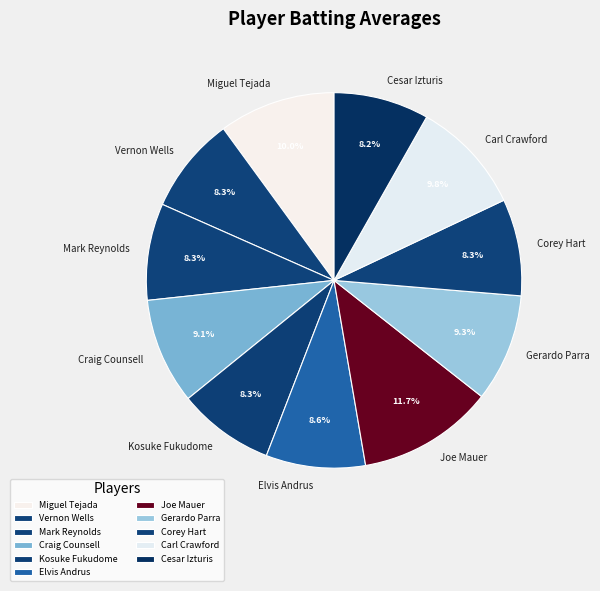

Is there any slice that represents more than half of the pie?

No